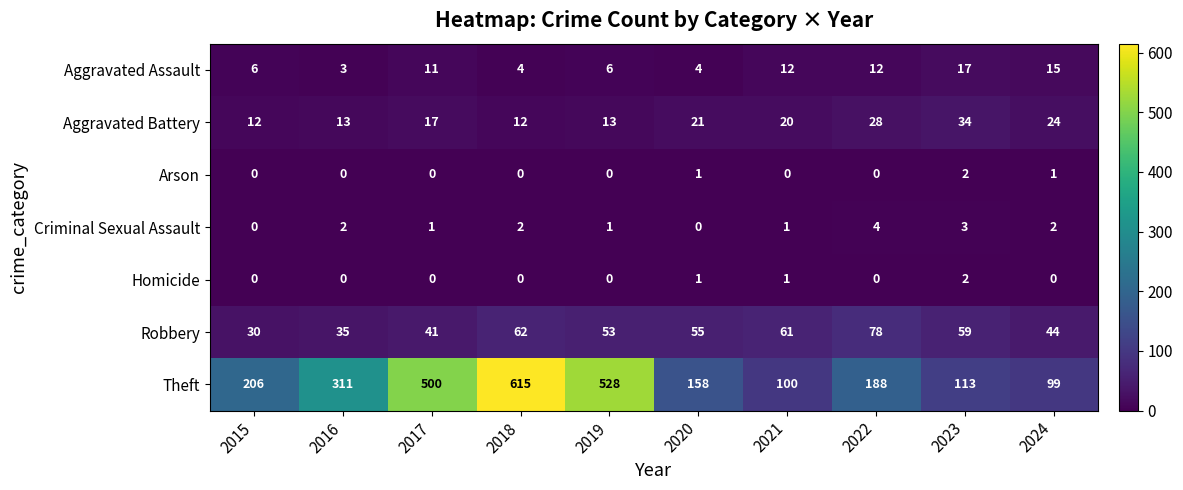

At how many categories does at least one series exceed 40?

10